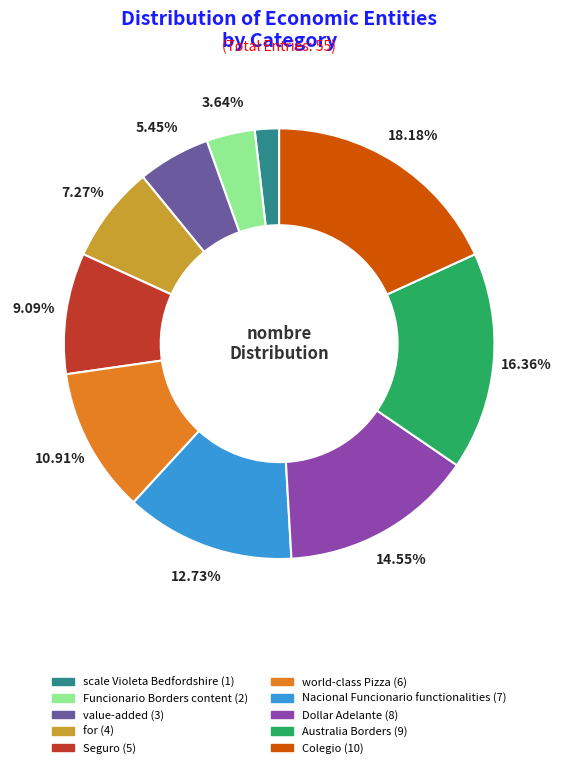

How much of the chart is everything except Colegio?

81.8%